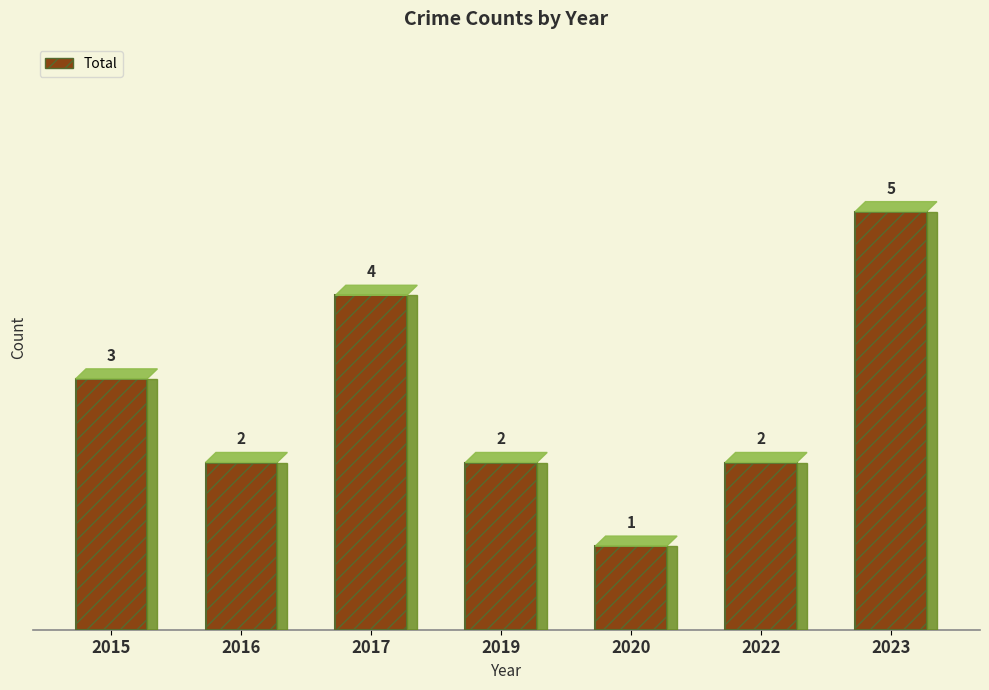

Is it true that the value at 2022 is 1?

False